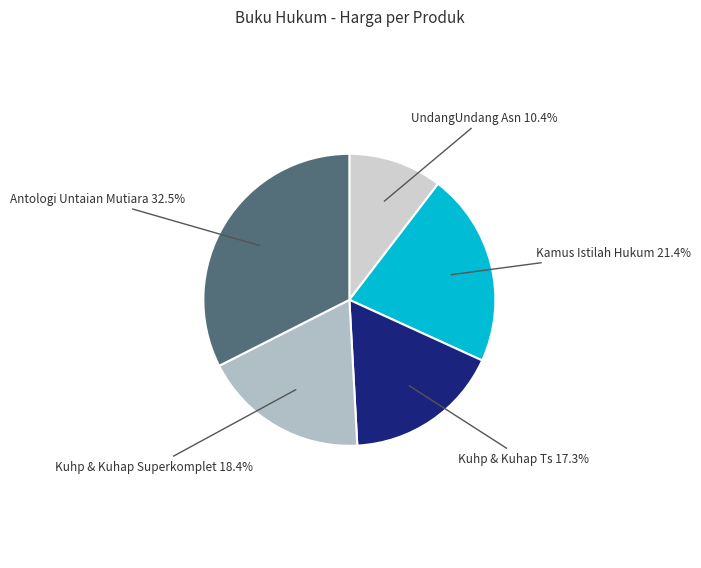

To the nearest percent, what portion does Kamus Istilah Hukum represent?

21%